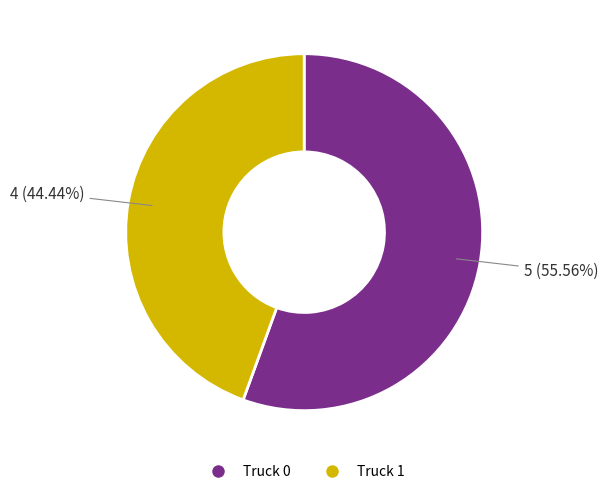

Which has a higher value, Truck 0 or Truck 1?

Truck 0